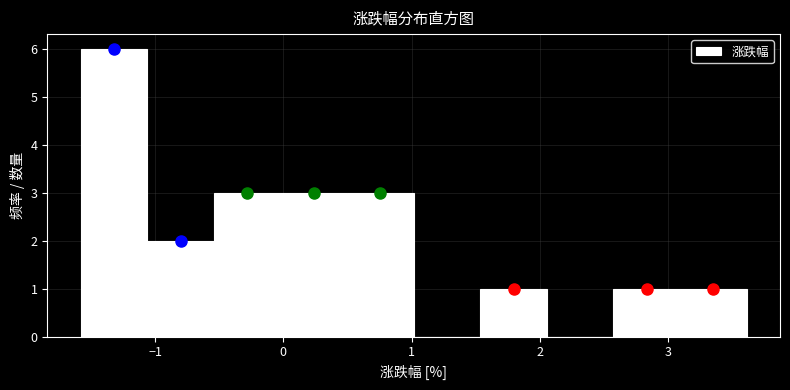

Reading left to right, list every bar in this chart as the range it spans on the x-axis followed by its height. Neither the bar edges nor the heights are printed on the chart, so give them approximately, as read against the axes.

-1.6 to -1.1: 6
-1.1 to -0.5: 2
-0.5 to 0.0: 3
0.0 to 0.5: 3
0.5 to 1.0: 3
1.0 to 1.5: 0
1.5 to 2.1: 1
2.1 to 2.6: 0
2.6 to 3.1: 1
3.1 to 3.6: 1